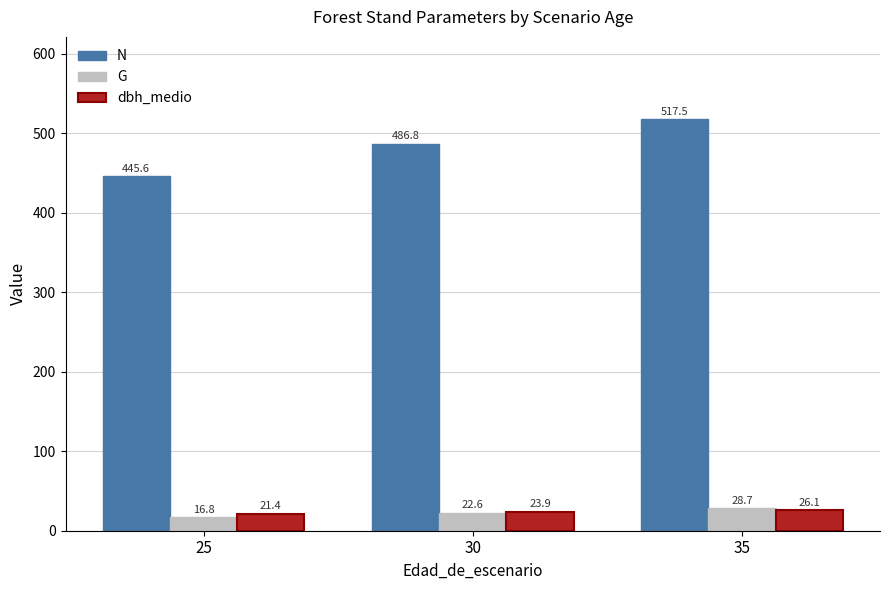

What is the difference between the highest and lowest values at 30?

464.2